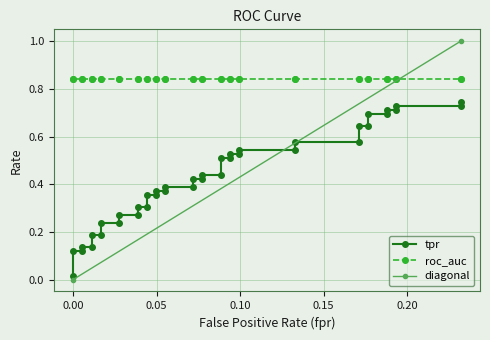

What is the label of the 24th point from the left?

23